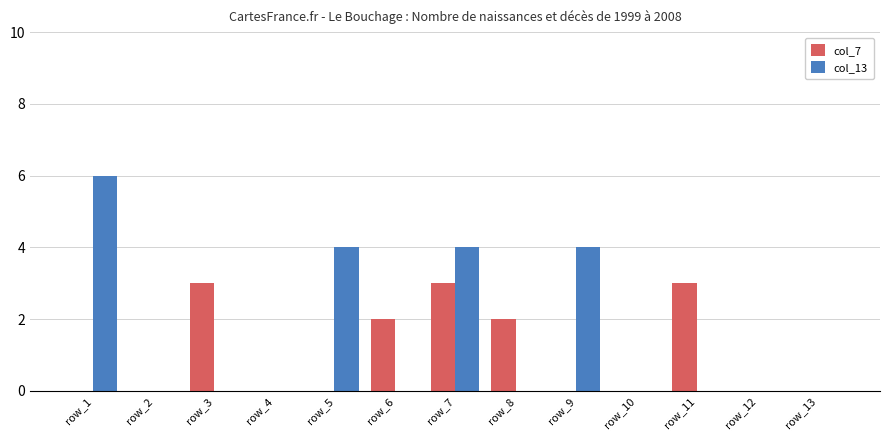

The value of col_13 at row_3 is -2. True or false?

False